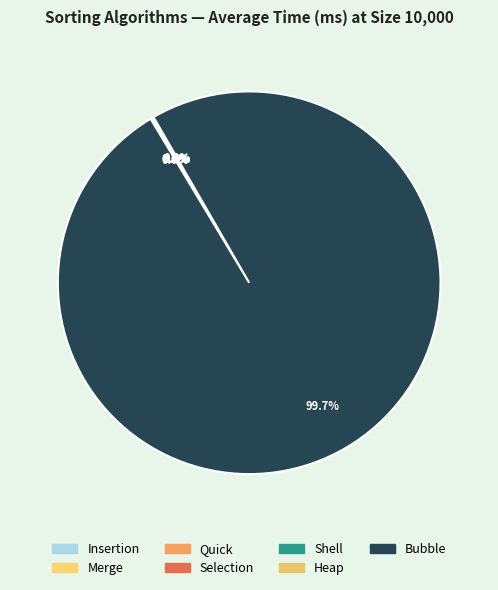

To the nearest percent, what percentage of the pie is Bubble?

100%